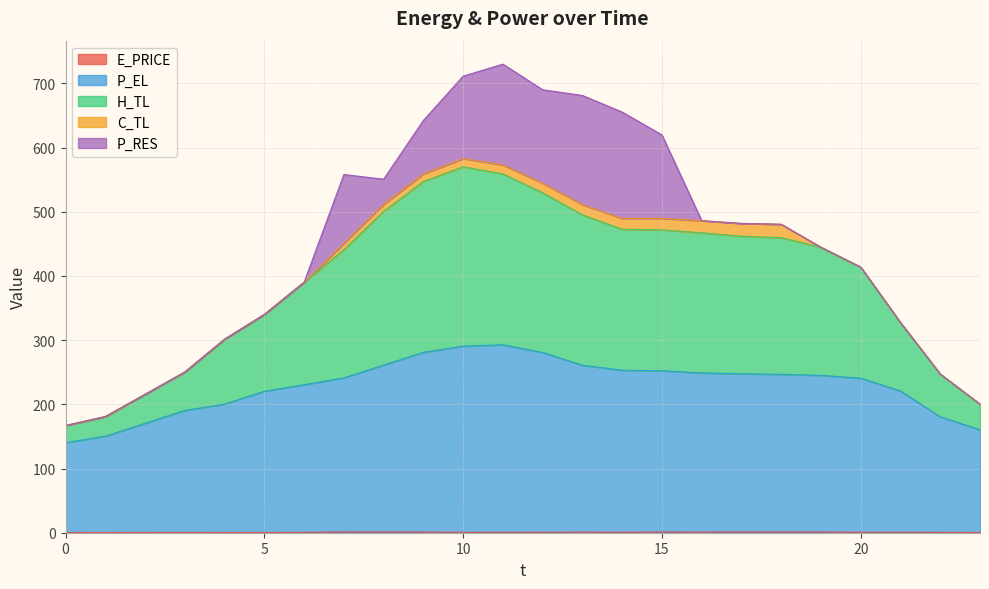

Does the chart display data point markers on the line(s)?

No